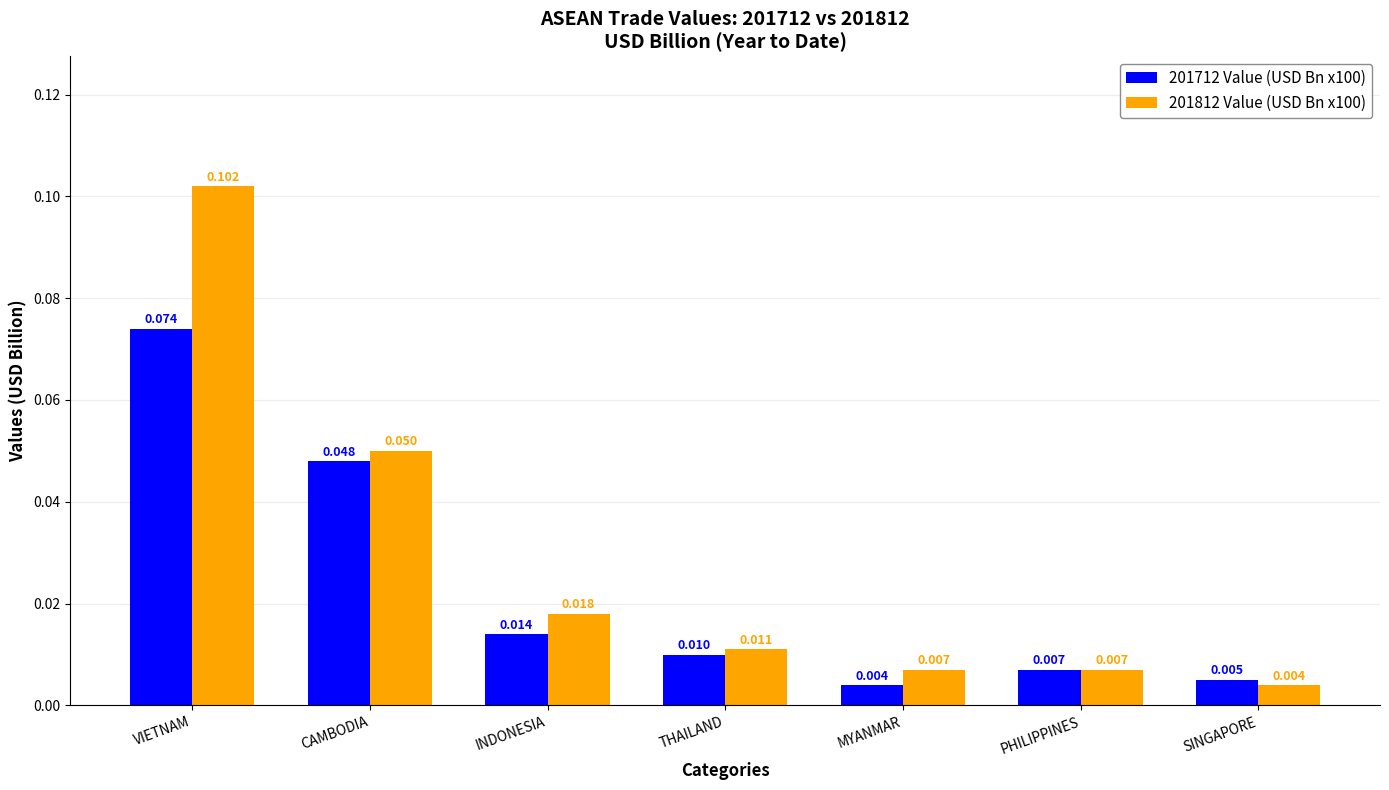

Are the bars horizontal?

No